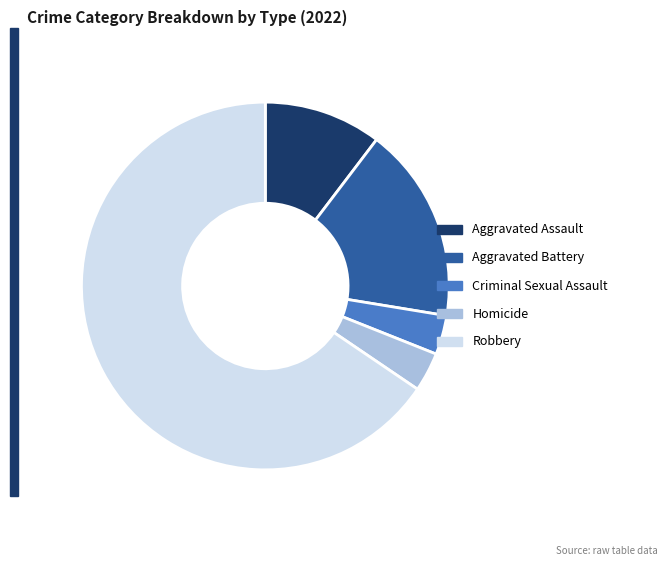

Between Aggravated Battery and Aggravated Assault, which is larger?

Aggravated Battery